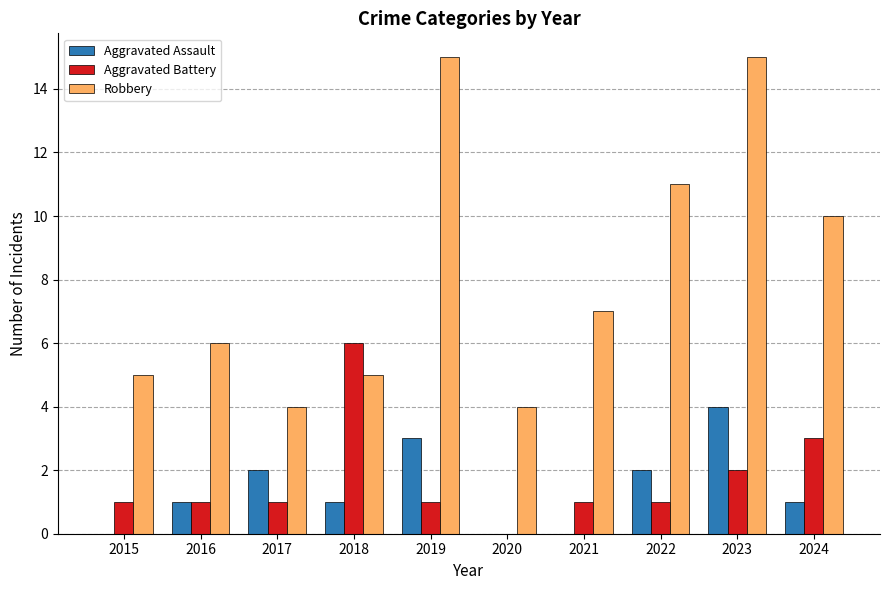

Which series changed the most between 2017 and 2022?

Robbery